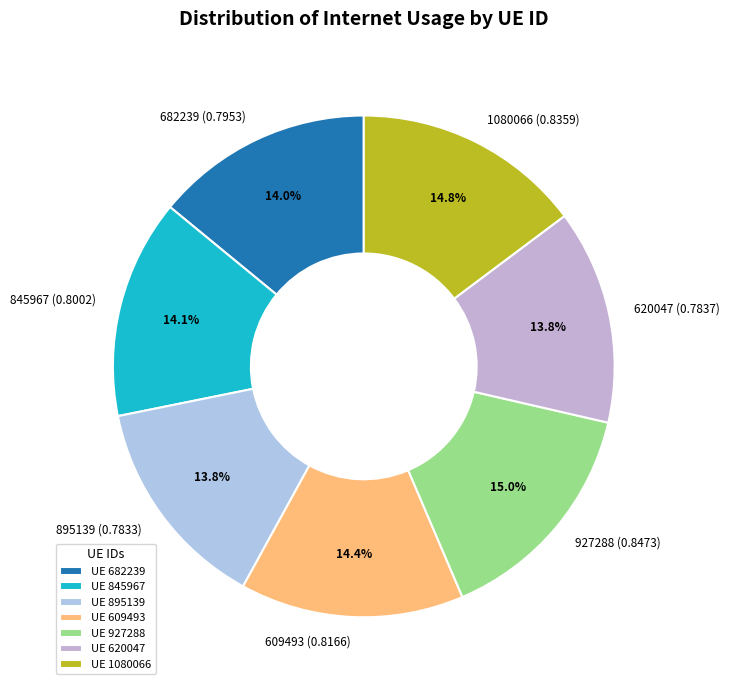

Do 927288 and 895139 together represent more than half of the pie?

No